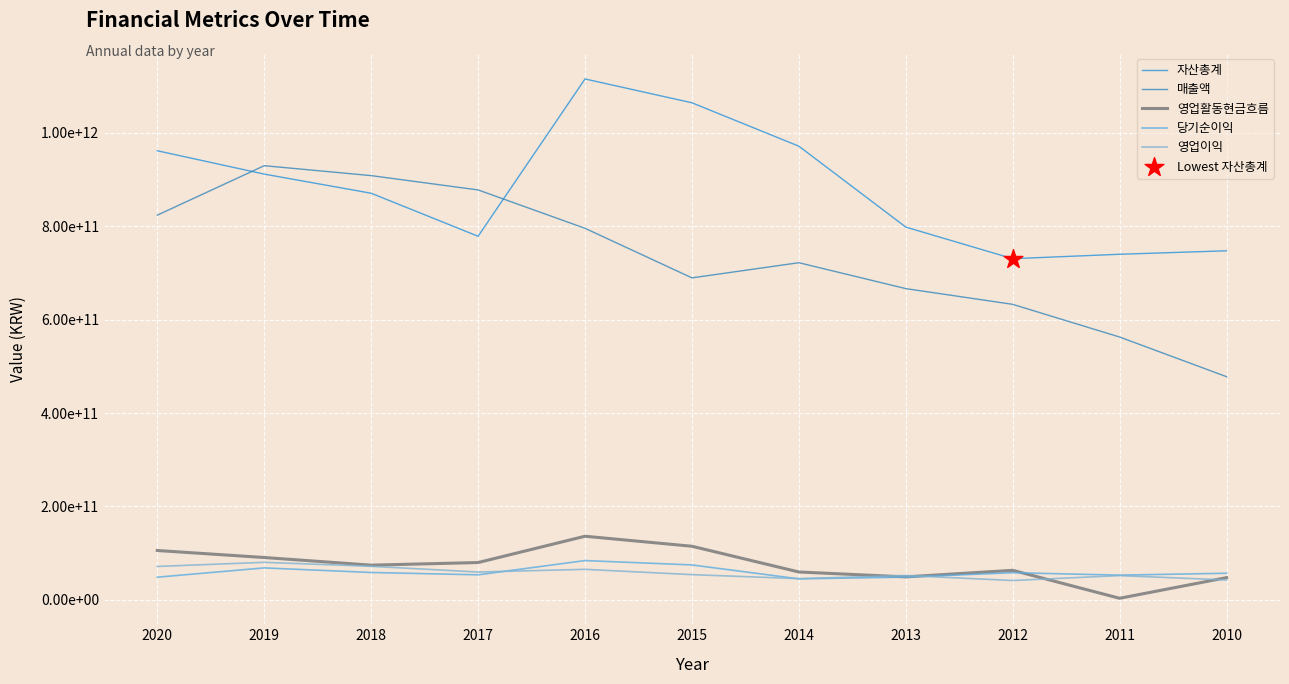

Does the chart have visible grid lines?

Yes